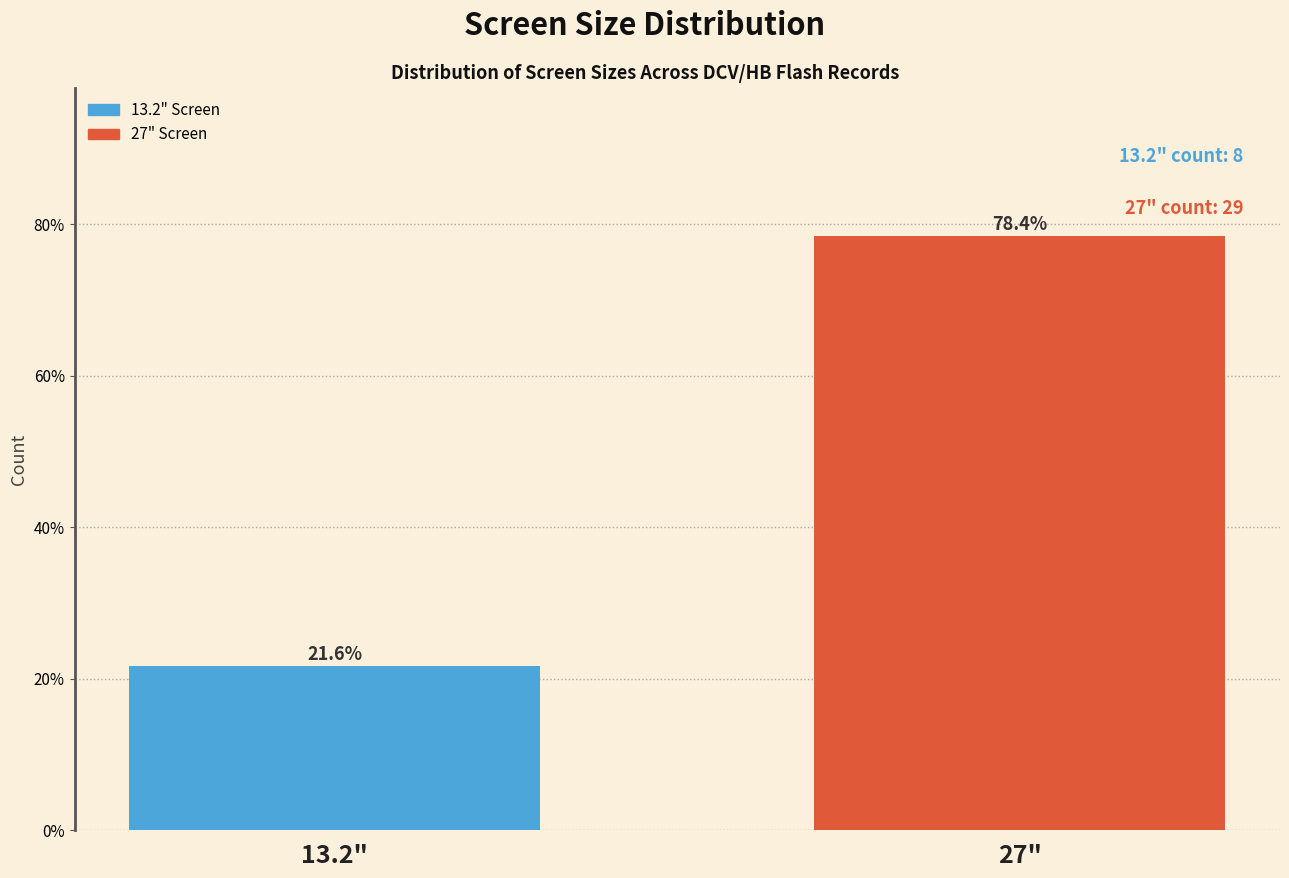

Reading right to left, what are all the values shown in this chart?

27"=78.4	13.2"=21.6